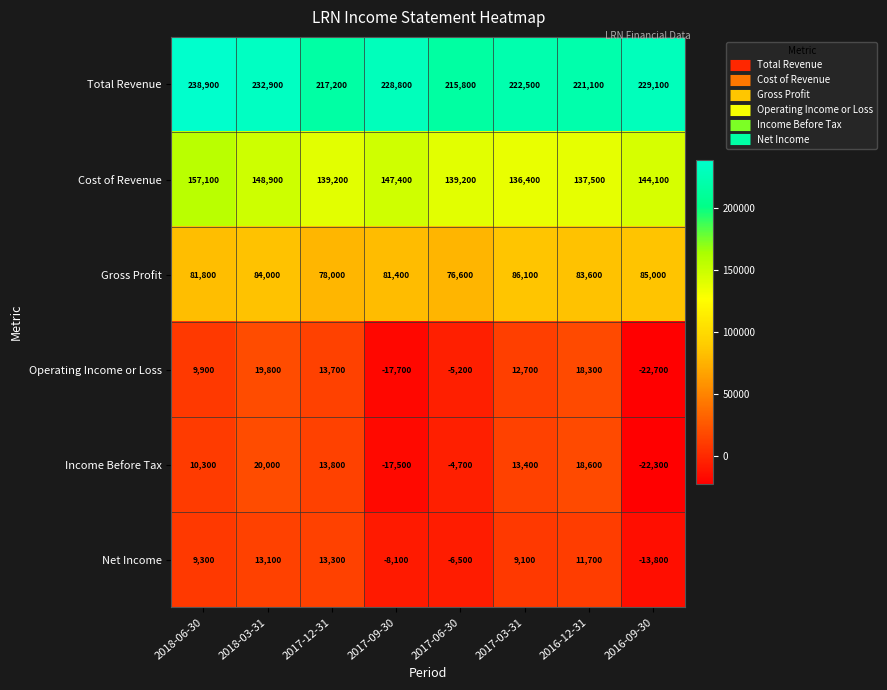

What is the difference between the maximum and minimum values in the Operating Income or Loss series?

42500